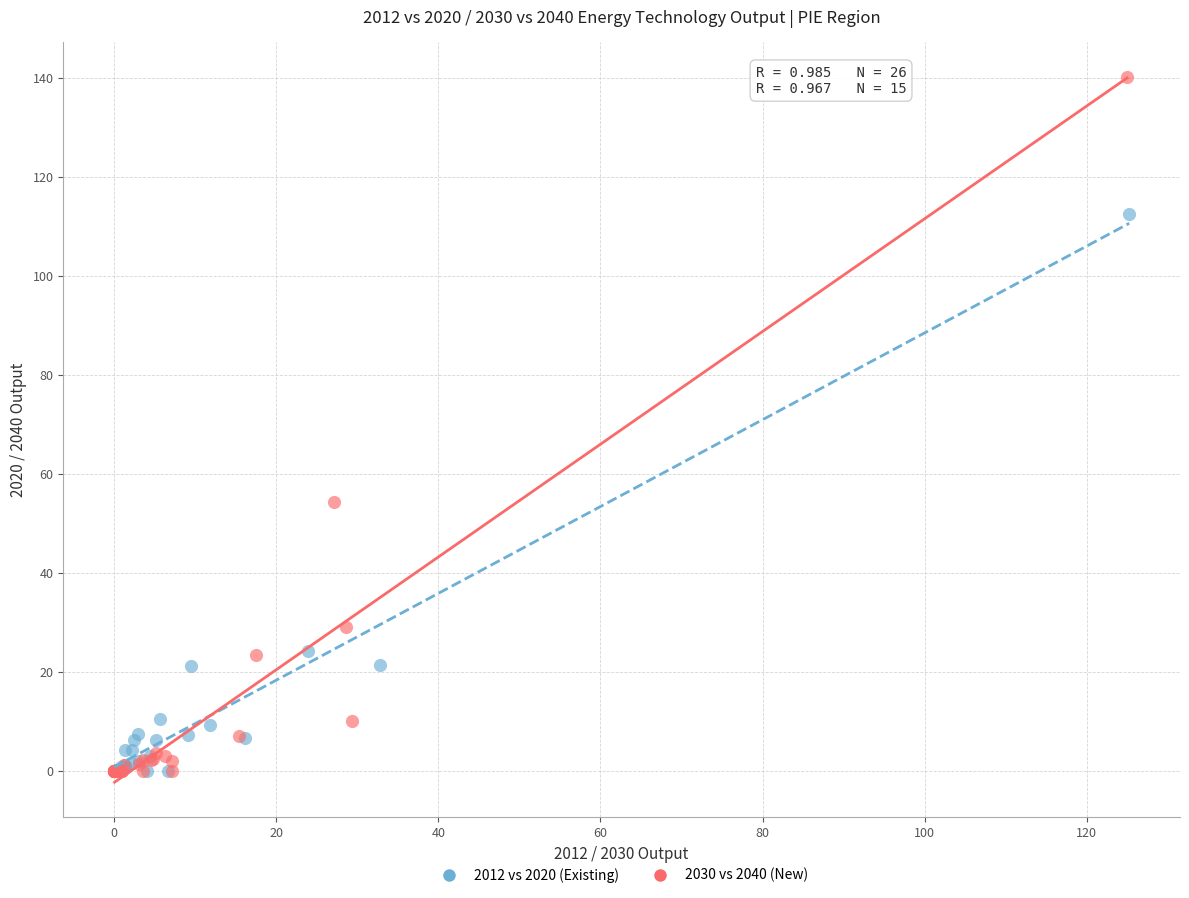

Which series has the widest spread of Y values?

2030 vs 2040 (New)